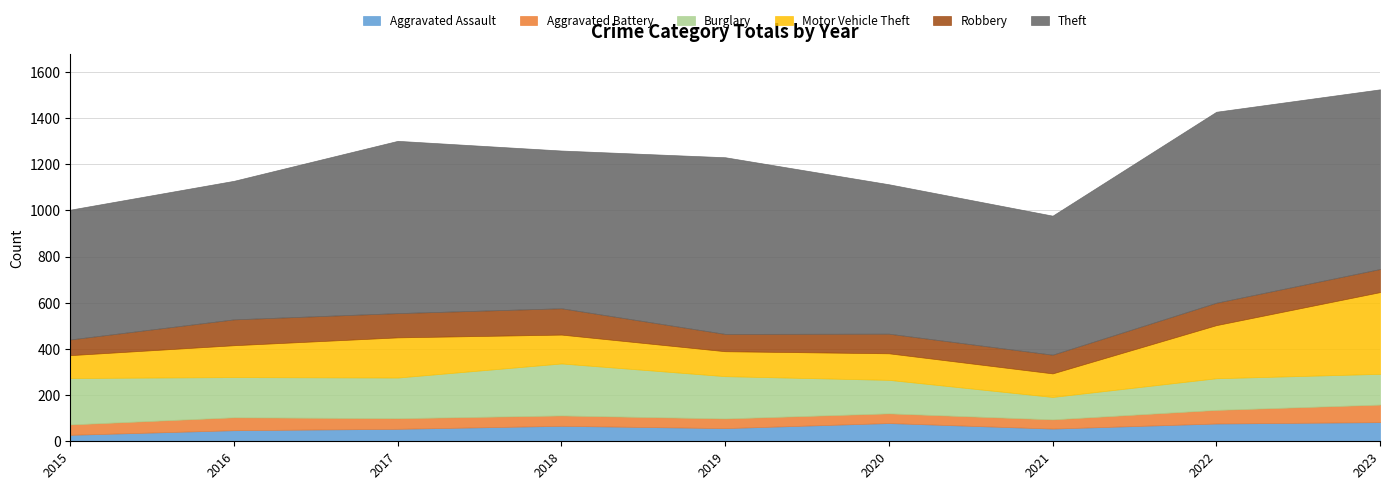

Which has a higher value, 2023 or 2019?

2023